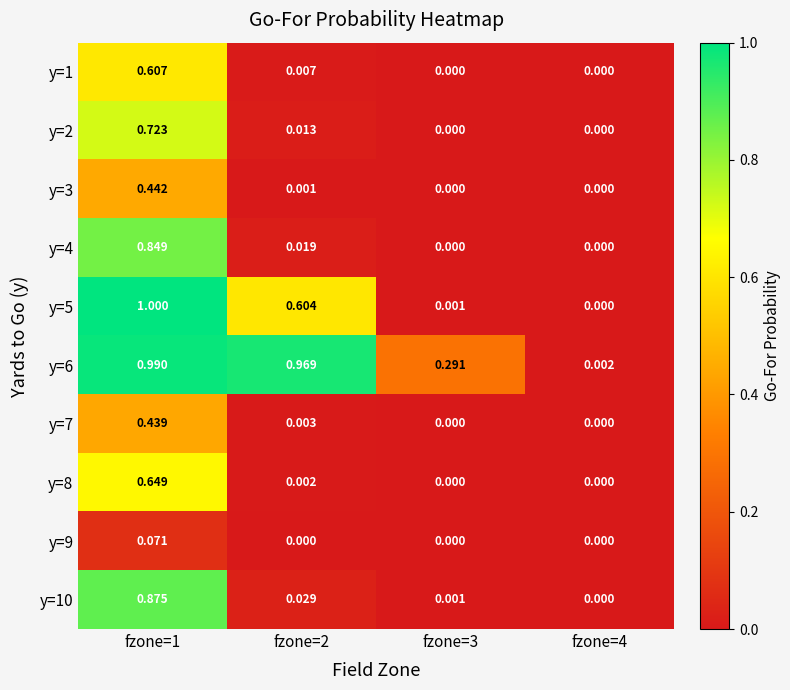

What is the greatest value displayed?

1.0